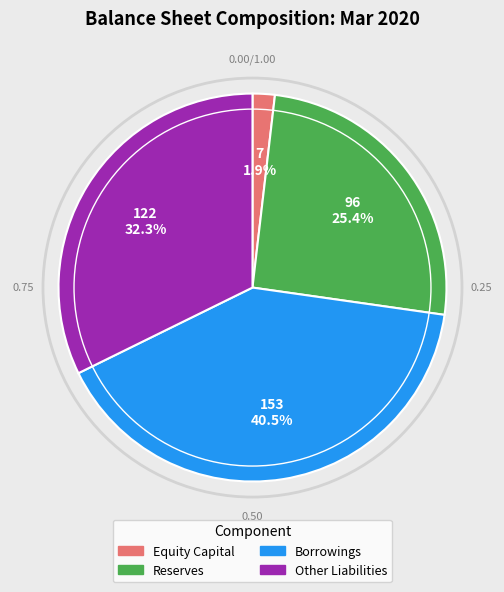

To the nearest percent, what portion does Reserves represent?

25%